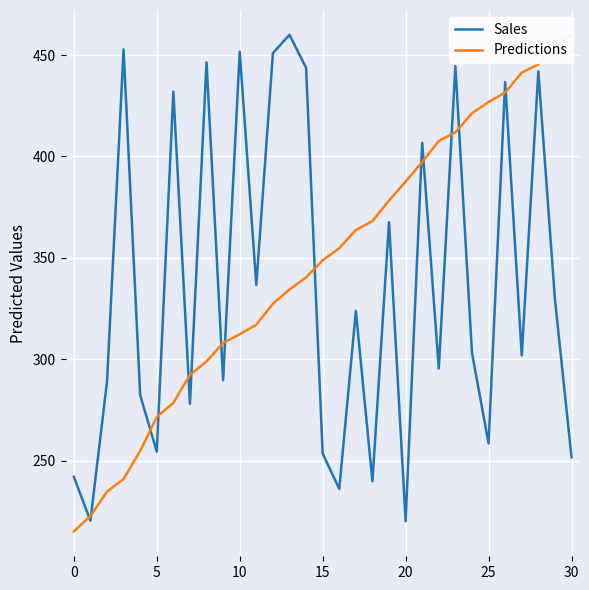

What is the difference between the highest and lowest values at 16?

118.8